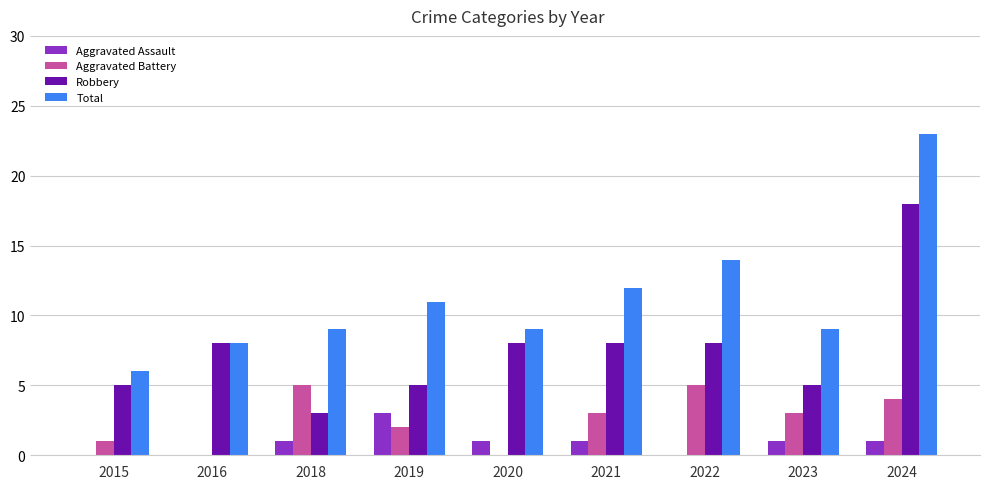

At which category is the sum across all series the highest?

2024